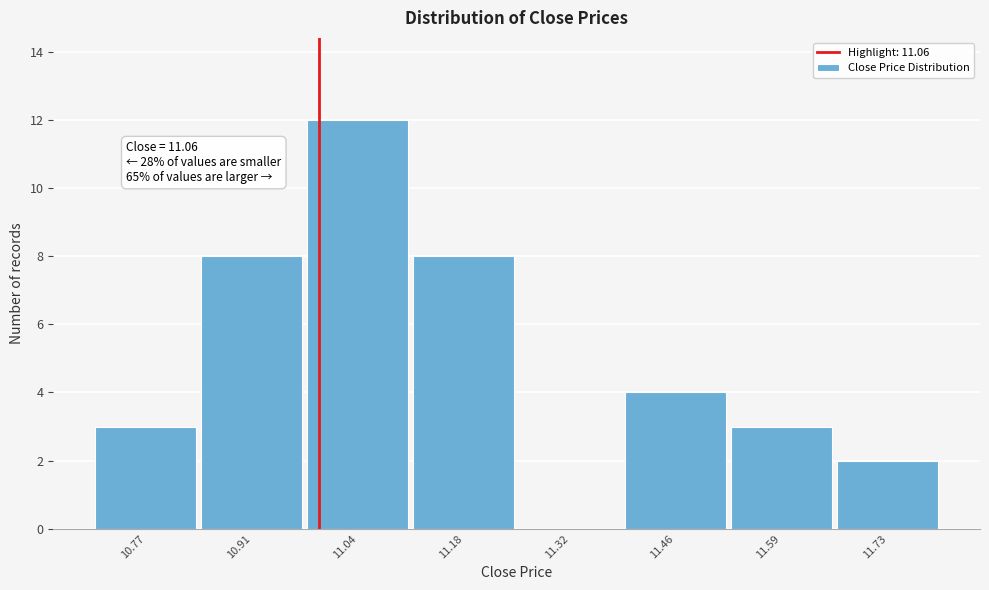

Reading left to right, extract all data points from this chart.

10.77=3	10.91=8	11.04=12	11.18=8	11.32=0	11.46=4	11.59=3	11.73=2